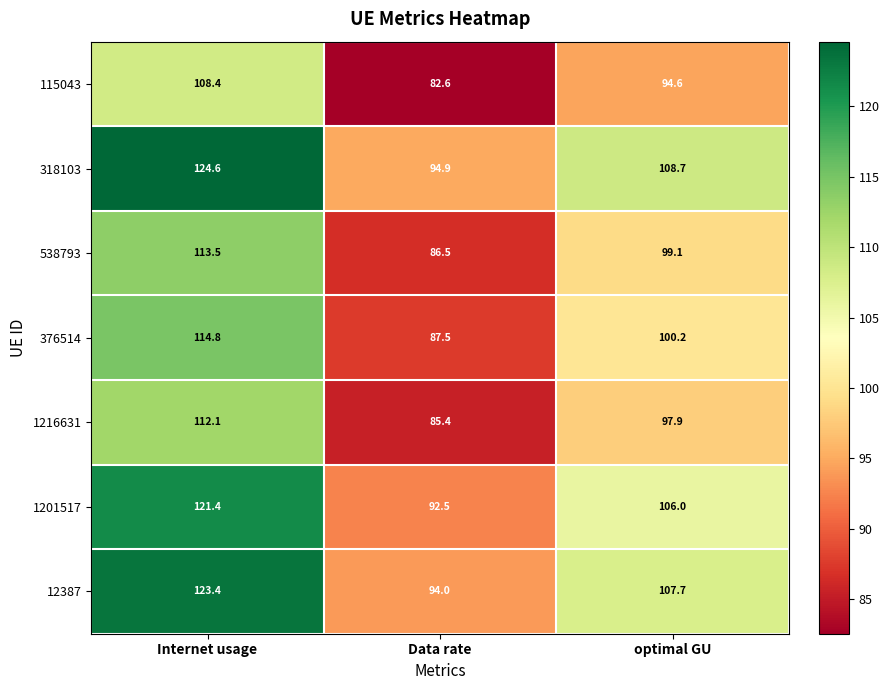

Read the 376514 value at Internet usage.

114.8